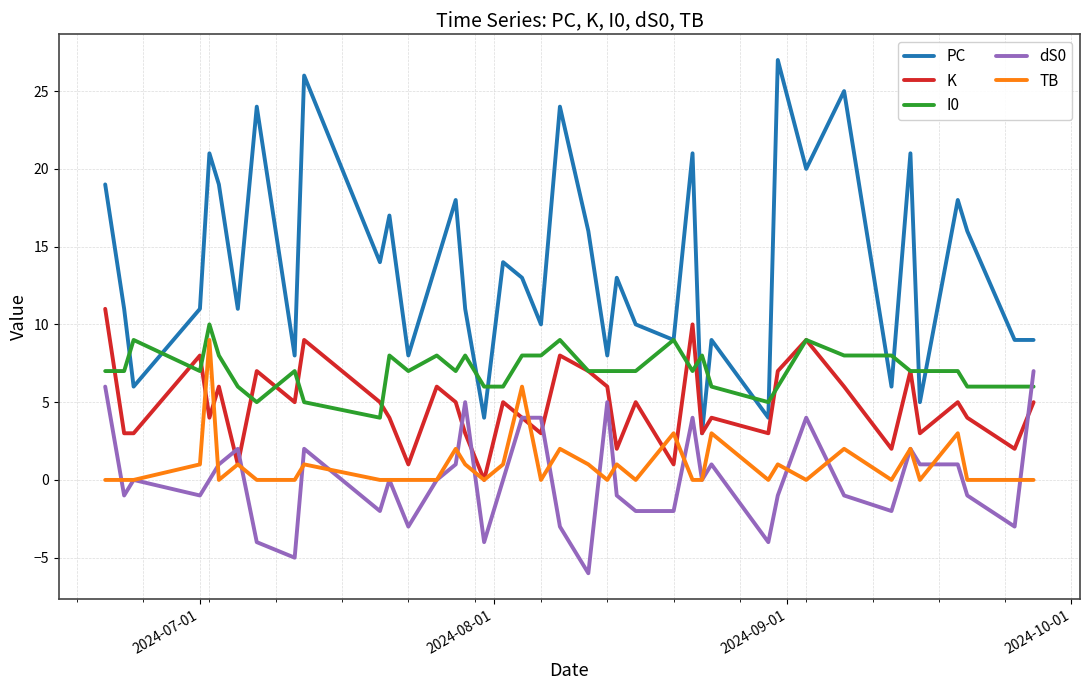

True or false: I0 and TB cross at least once.

False